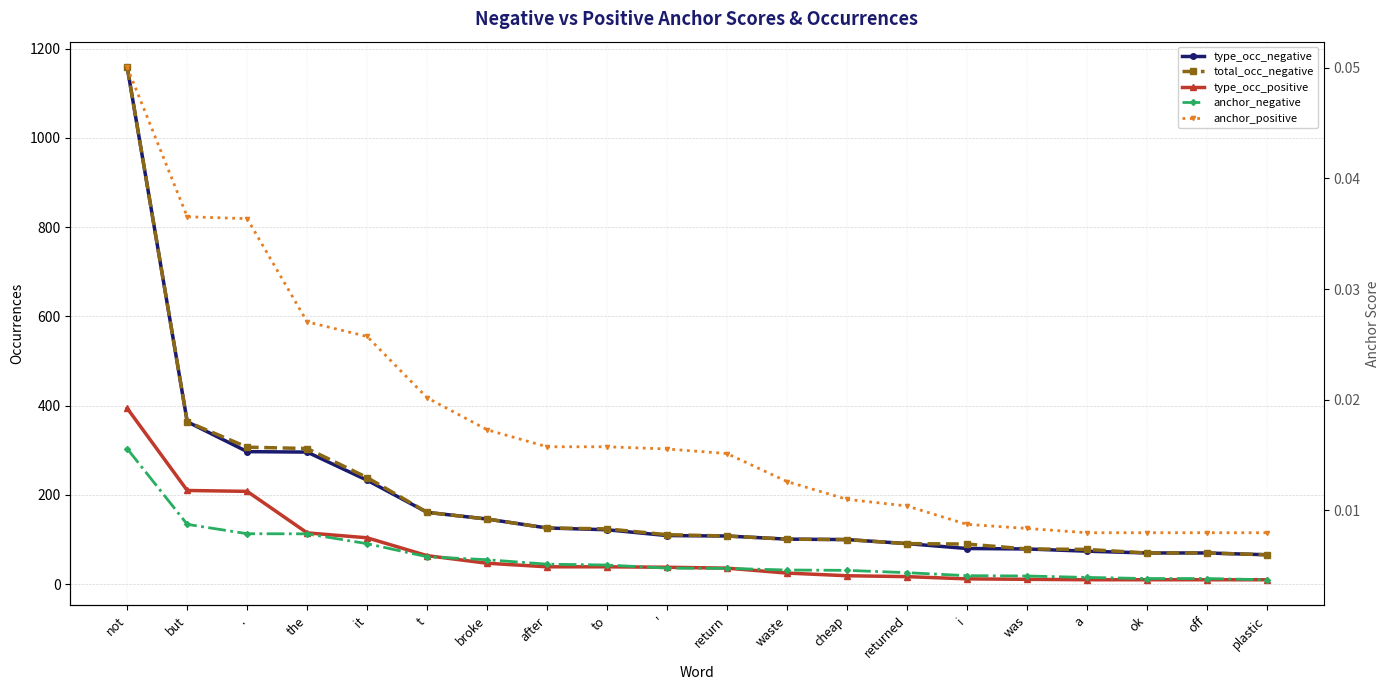

What is the difference between the type_occ_positive values at but and plastic?

200.0